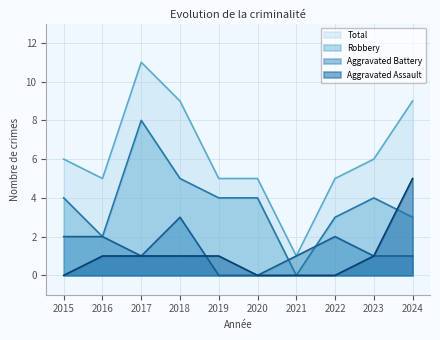

True or false: Total and Aggravated Battery intersect in this chart.

False